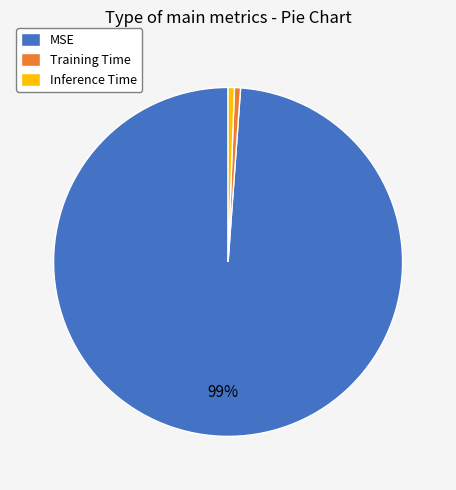

Which category has the biggest portion of the pie?

MSE